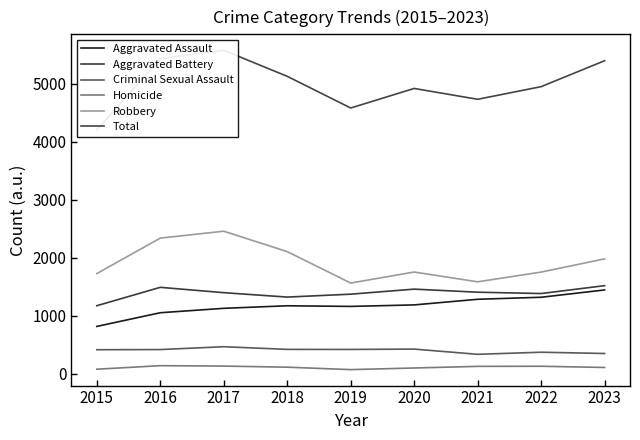

What is the value of the Homicide point at the 4th from the left?

112